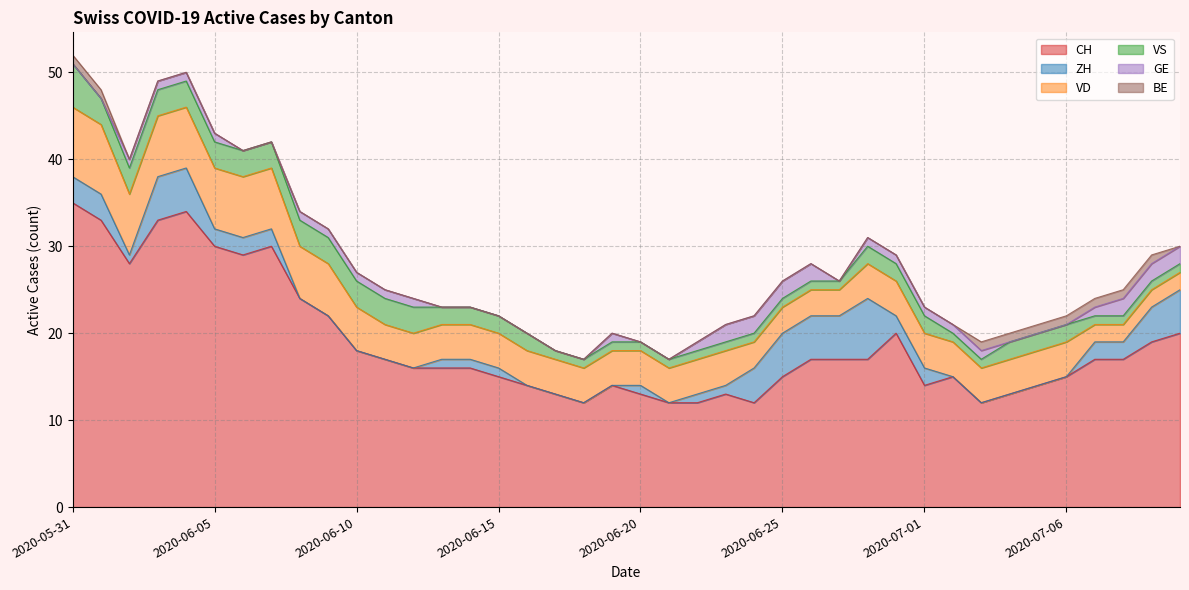

Is it true that GE equals 1 at 2020-06-07?

False